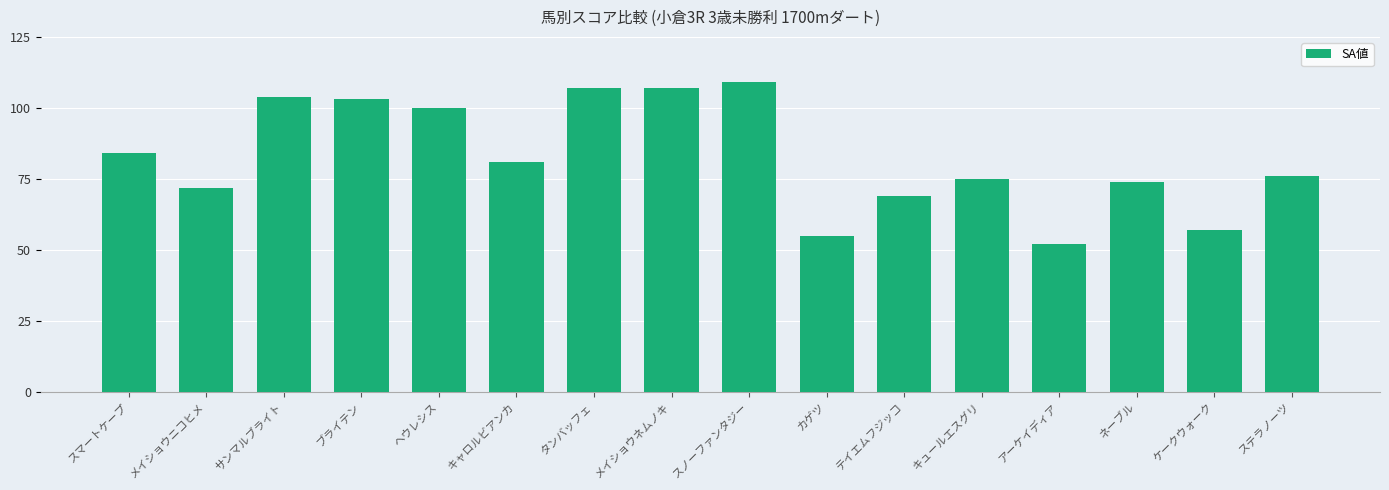

The chart shows a value of 106 at ネーブル. True or false?

False